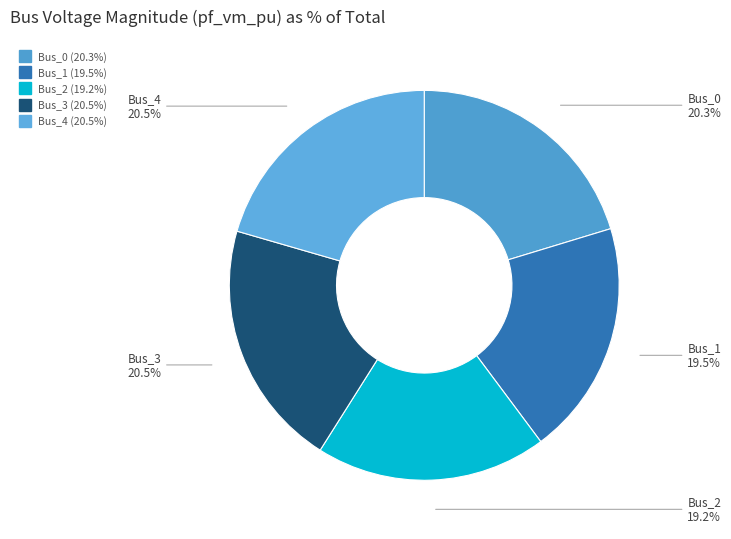

Does any single category account for the majority?

No